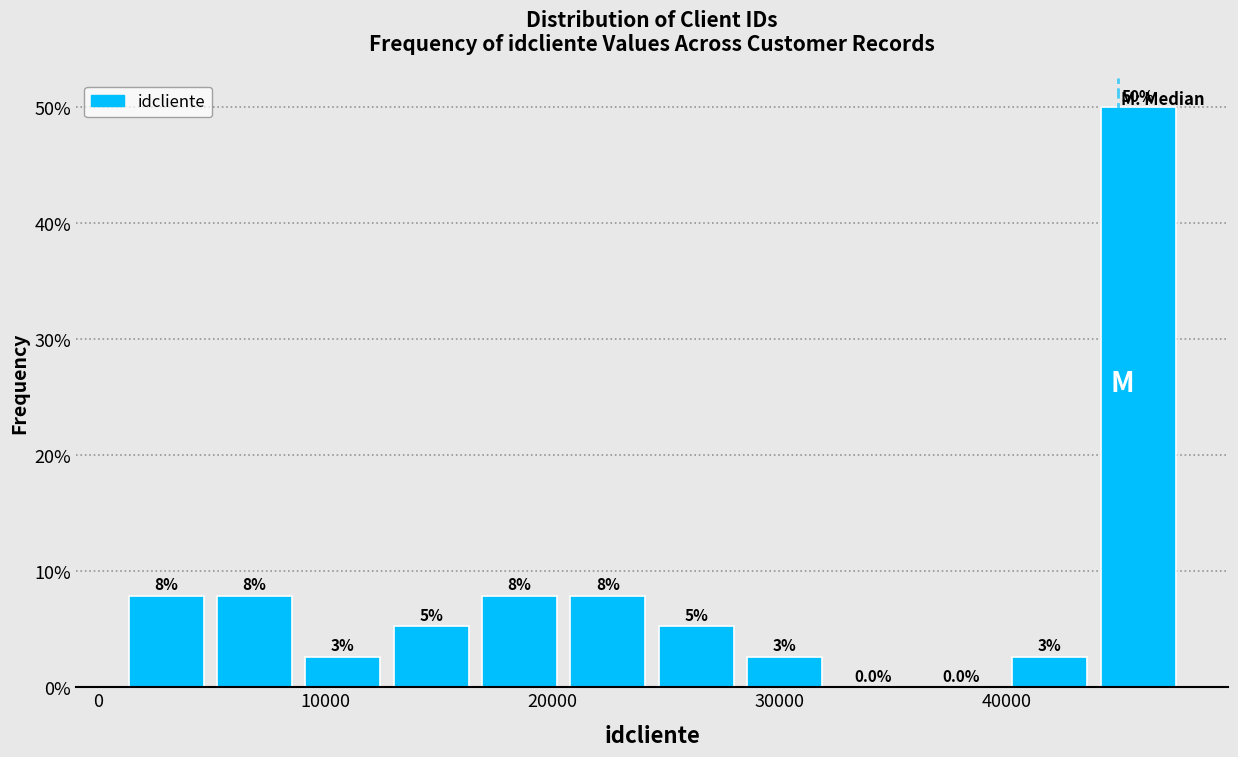

Around what value on the x-axis is the tallest bar? Give the approximate position of its centre, as read against the axis.

46000